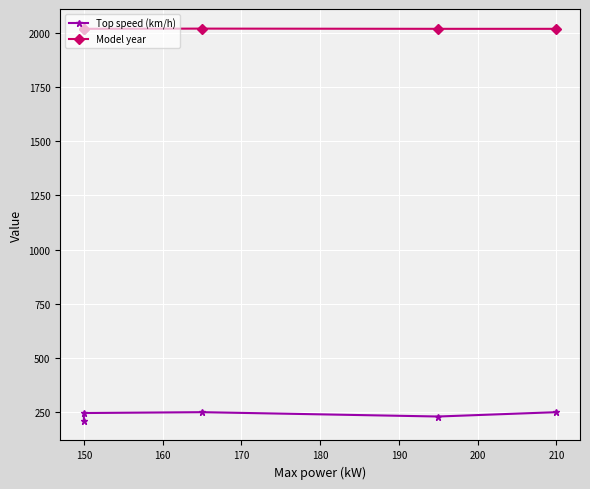

True or false: Model year has more than 0 interior local peaks.

True